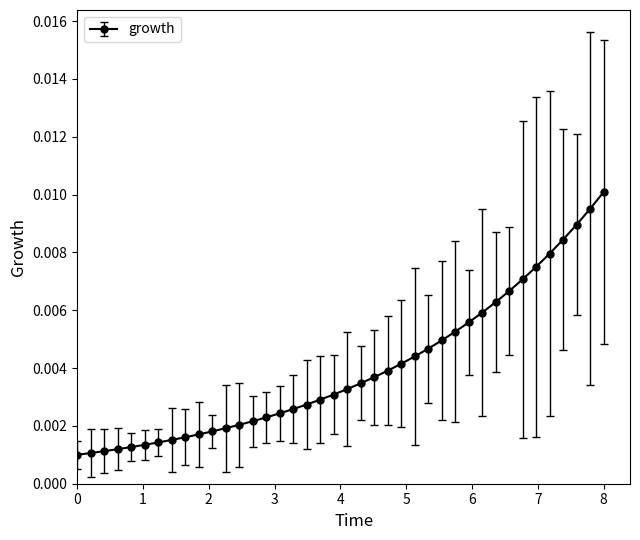

Is this an area chart (filled region under the line)?

No